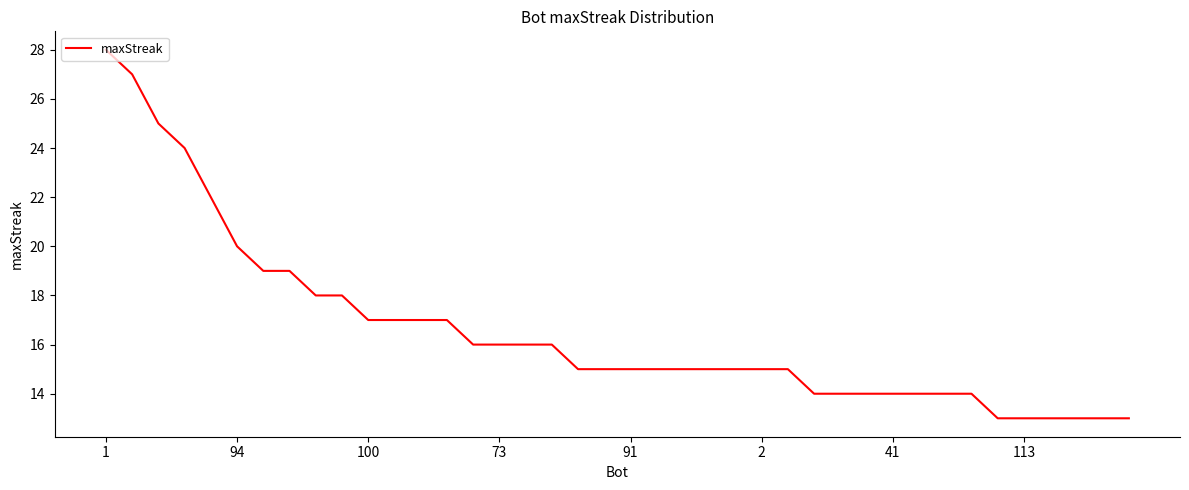

What is the maximum value shown in the chart?

28